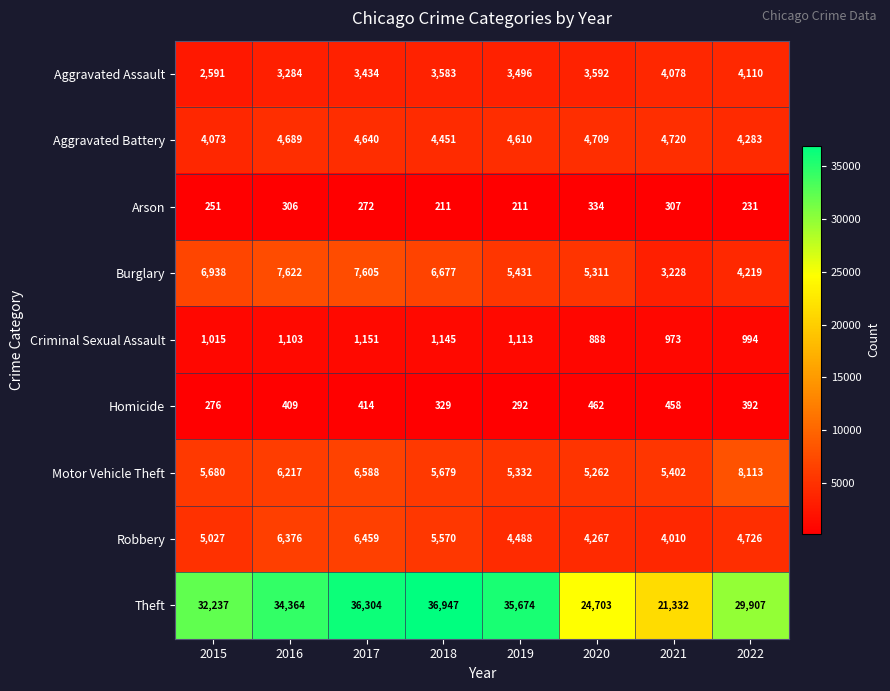

Read the Criminal Sexual Assault value at 2016.

1103